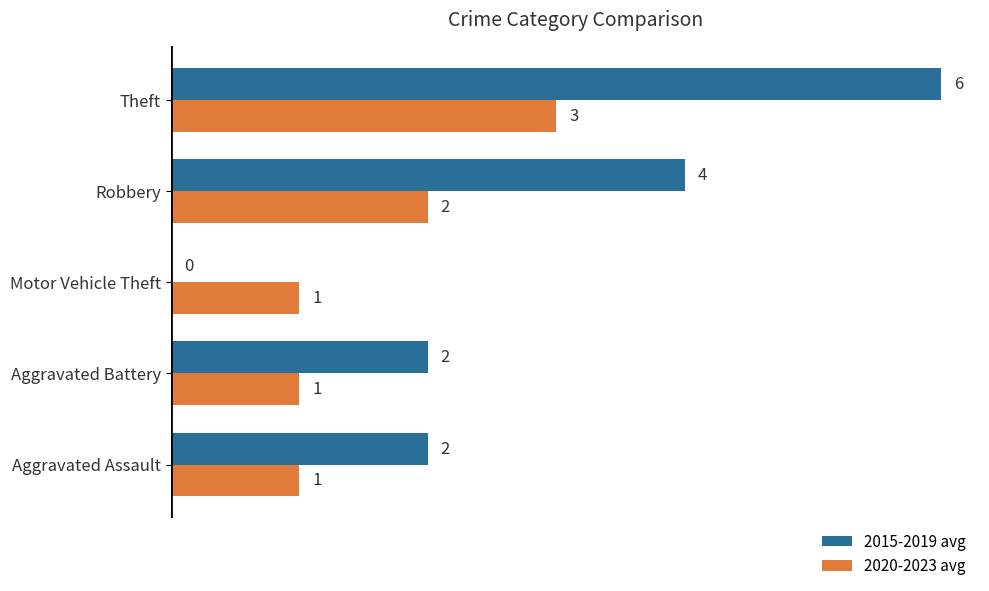

How many categories are shown in the chart?

5